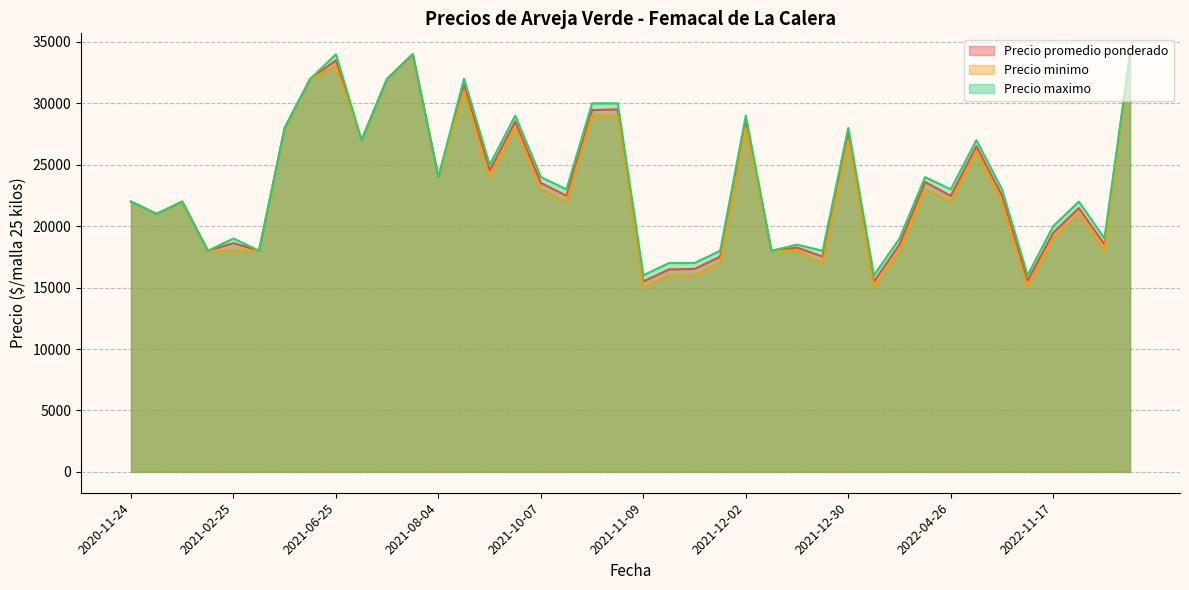

Rank the series at 2021-02-25 from highest to lowest value.

Precio maximo, Precio promedio ponderado, Precio minimo